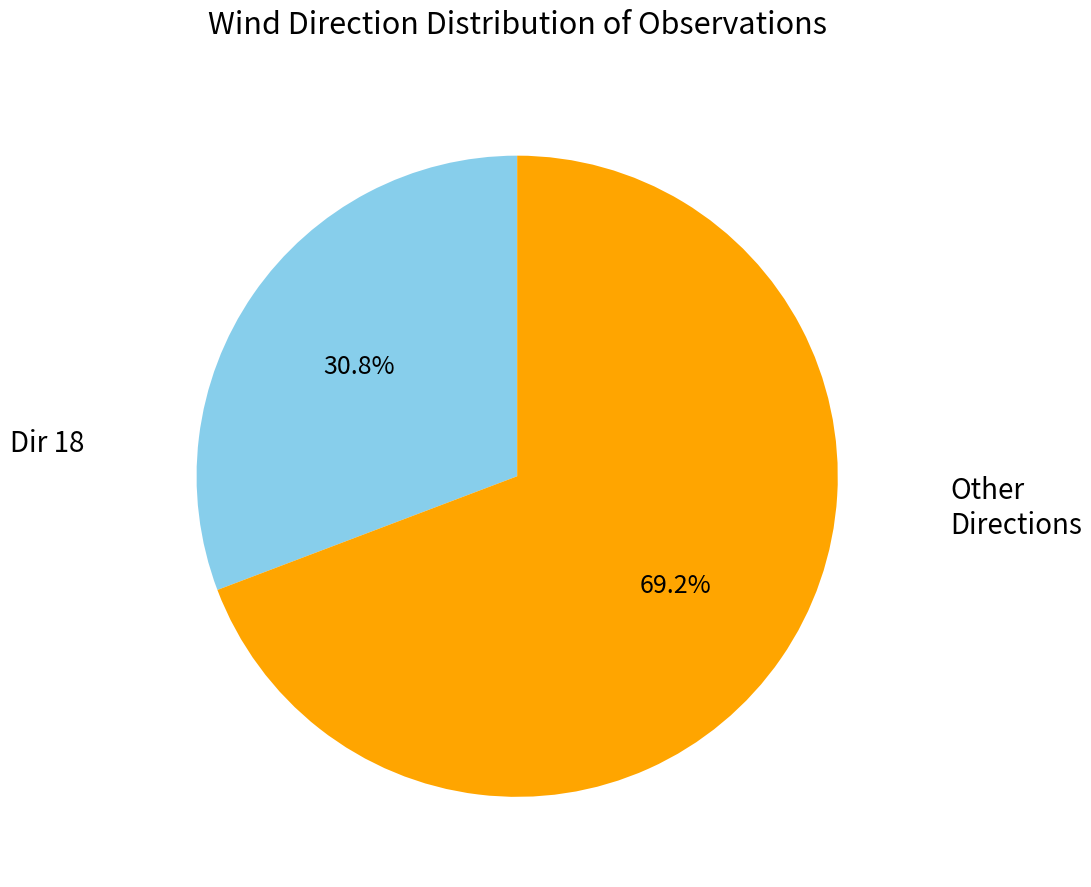

Is the sum of Dir 18 and Other Directions greater than half?

Yes